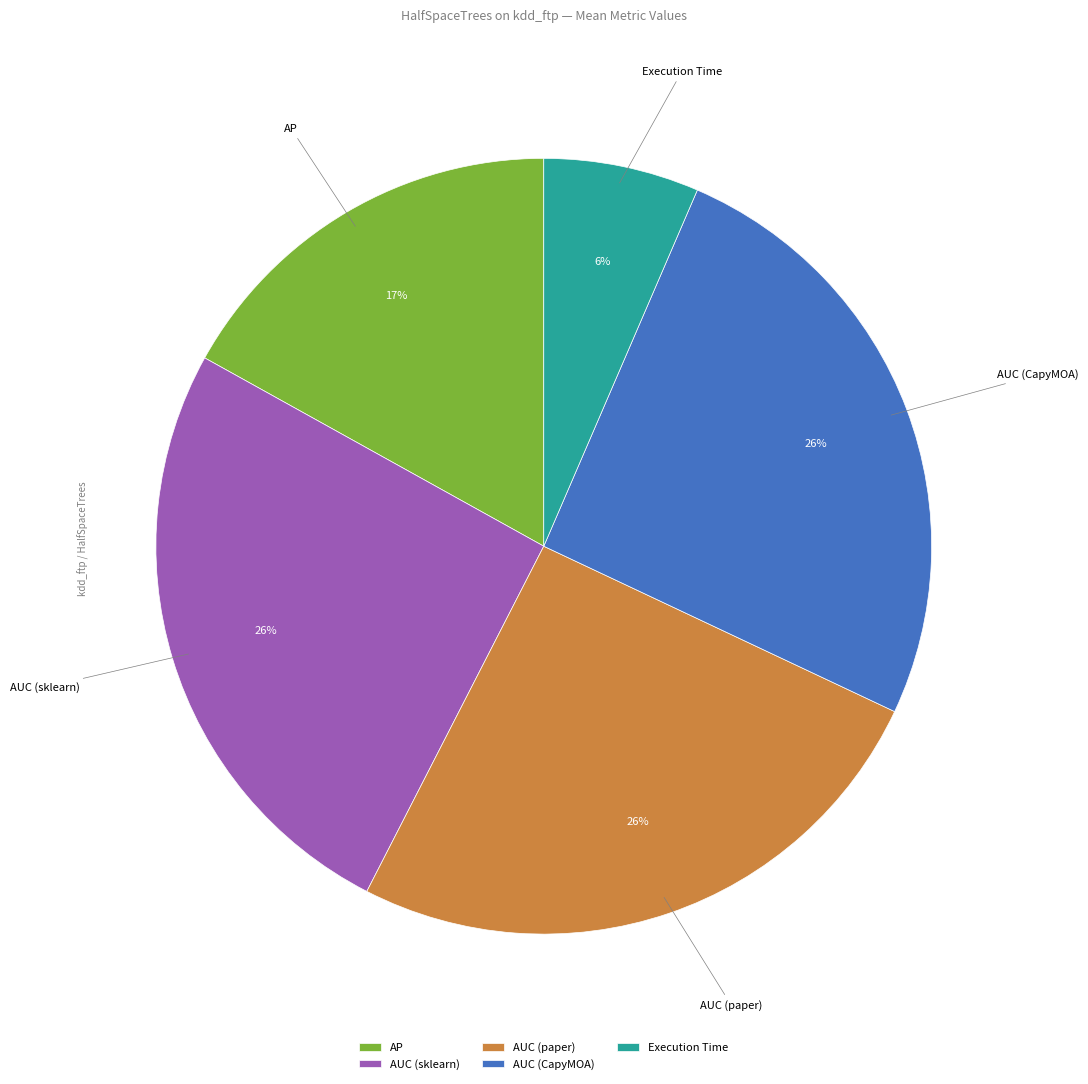

Is the sum of AP and AUC (sklearn) greater than half?

No